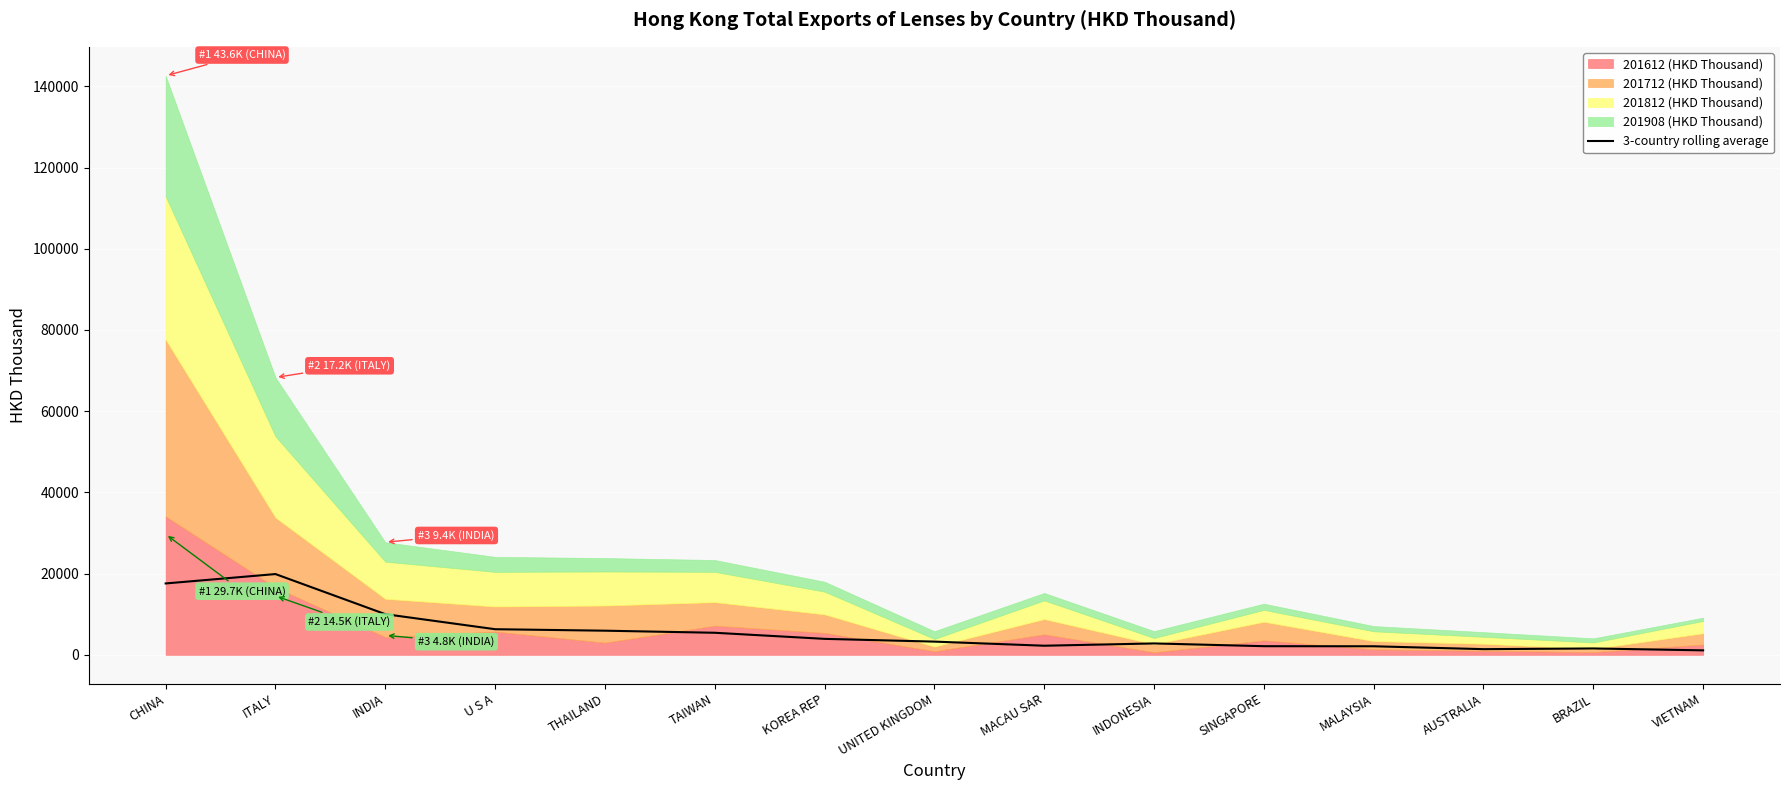

What is the ratio of the value at THAILAND to the value at KOREA REP?

1.5